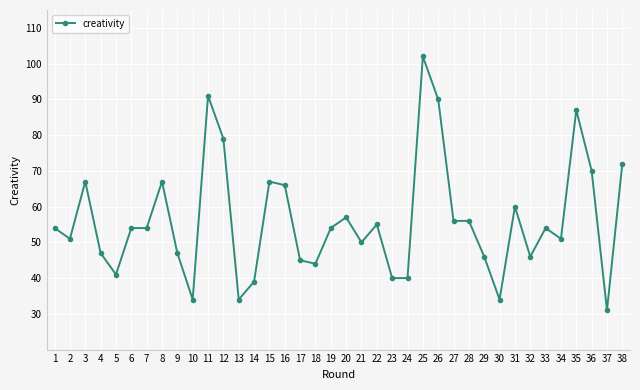

True or false: there are more than 2 points higher than both neighbors.

True